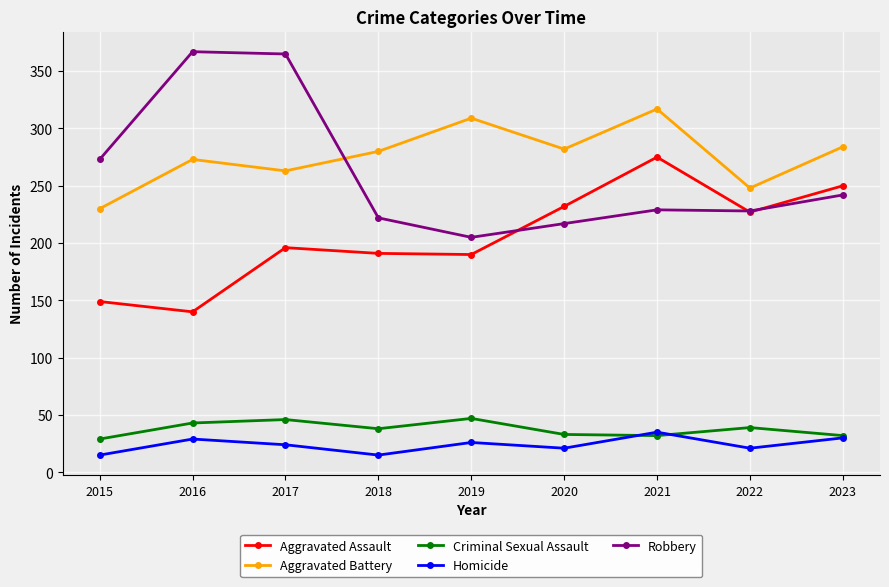

What are all the series names shown in the legend?

Aggravated Assault, Aggravated Battery, Criminal Sexual Assault, Homicide, Robbery